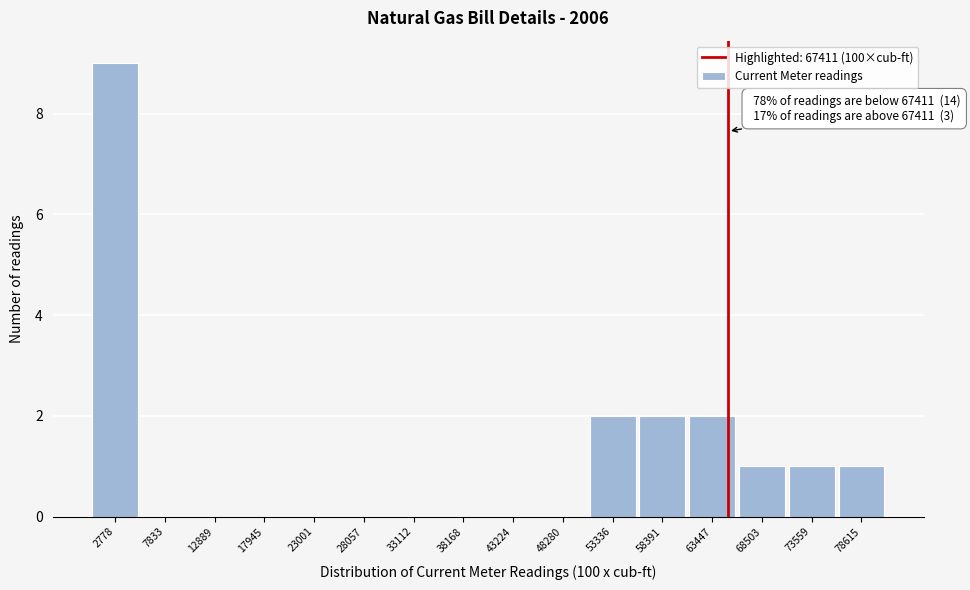

Reading right to left, transcribe all the data shown in this chart.

78615=1	73559=1	68503=1	63447=2	58391=2	53336=2	48280=0	43224=0	38168=0	33112=0	28057=0	23001=0	17945=0	12889=0	7833=0	2778=9